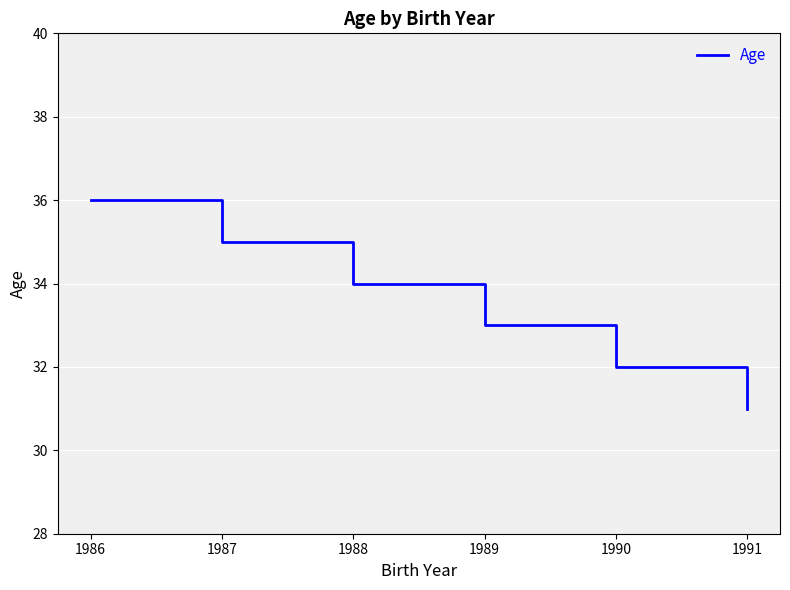

Between 1986 and 1987, which is larger?

1986